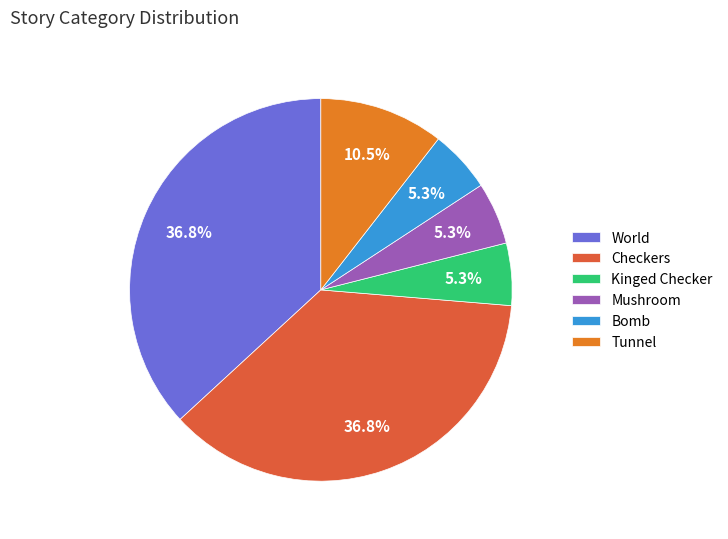

Does Kinged Checker account for over 50% of the chart?

No